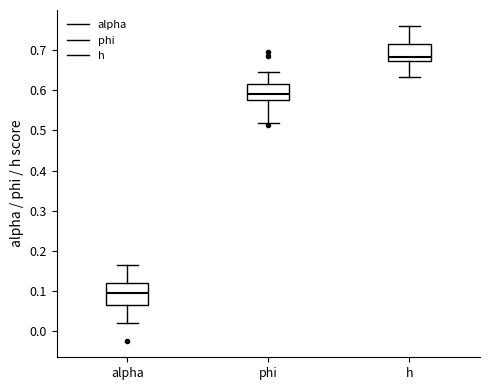

Reading left to right, read every box against the y-axis: the position of its median line, the range the box covers, and the ends of its whiskers. The values are not printed on the chart, so give them approximately, as read against the axis.

alpha: median 0.10, box 0.06 to 0.12, whiskers 0.02 to 0.16
phi: median 0.59, box 0.58 to 0.61, whiskers 0.52 to 0.64
h: median 0.68, box 0.67 to 0.72, whiskers 0.63 to 0.76